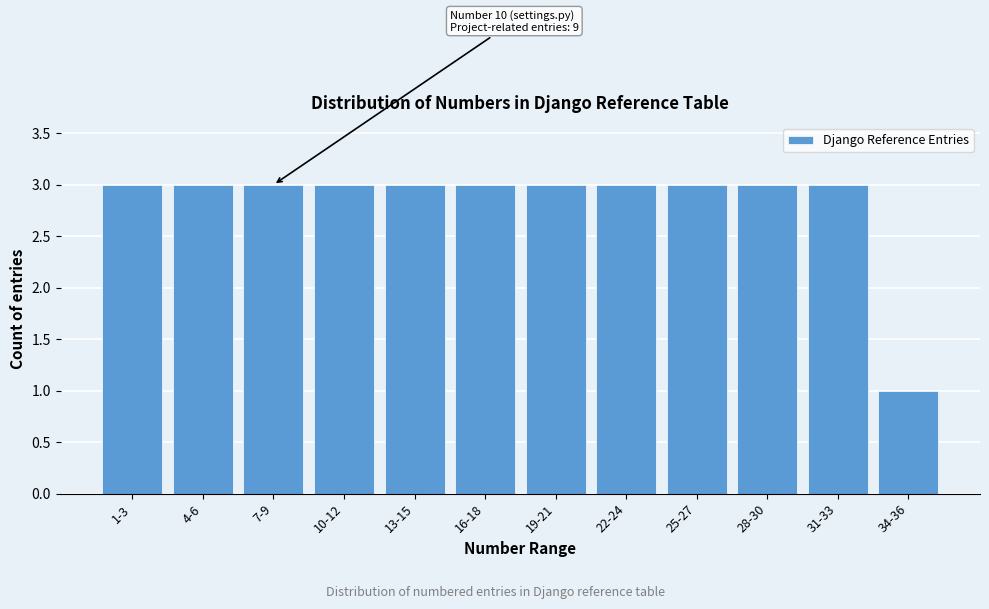

Reading right to left, extract all data points from this chart.

1	3	3	3	3	3	3	3	3	3	3	3